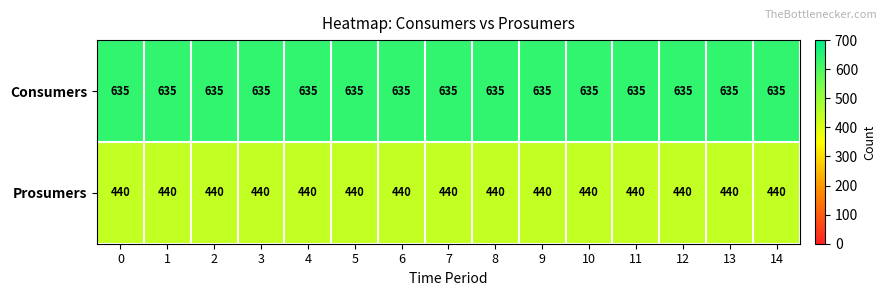

What is the difference between the highest and lowest values at 5?

195